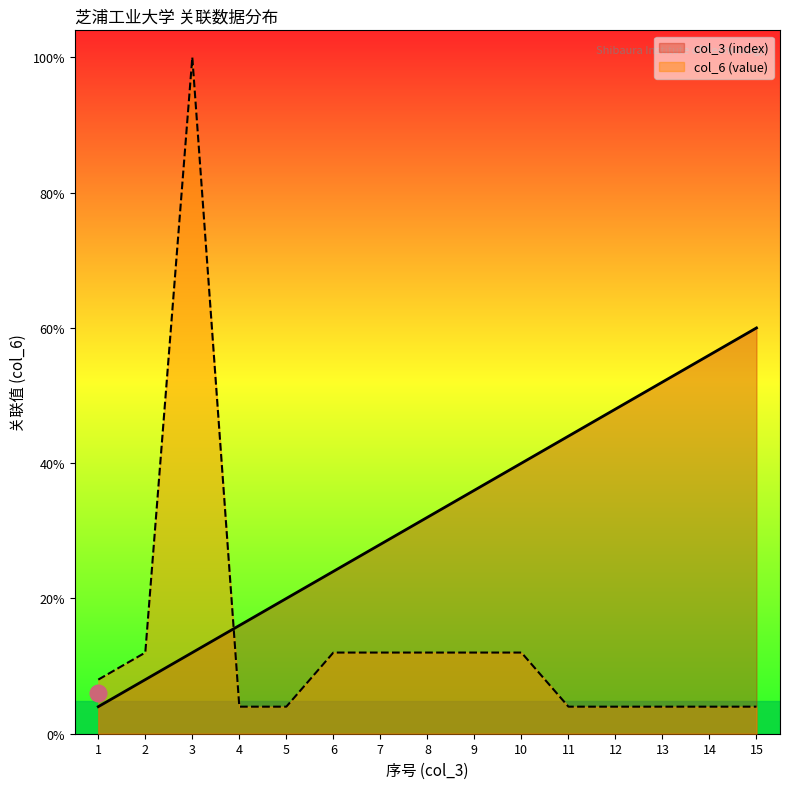

Between which two adjacent categories do col_3 (index) and col_6 (value) first intersect?

3 and 4